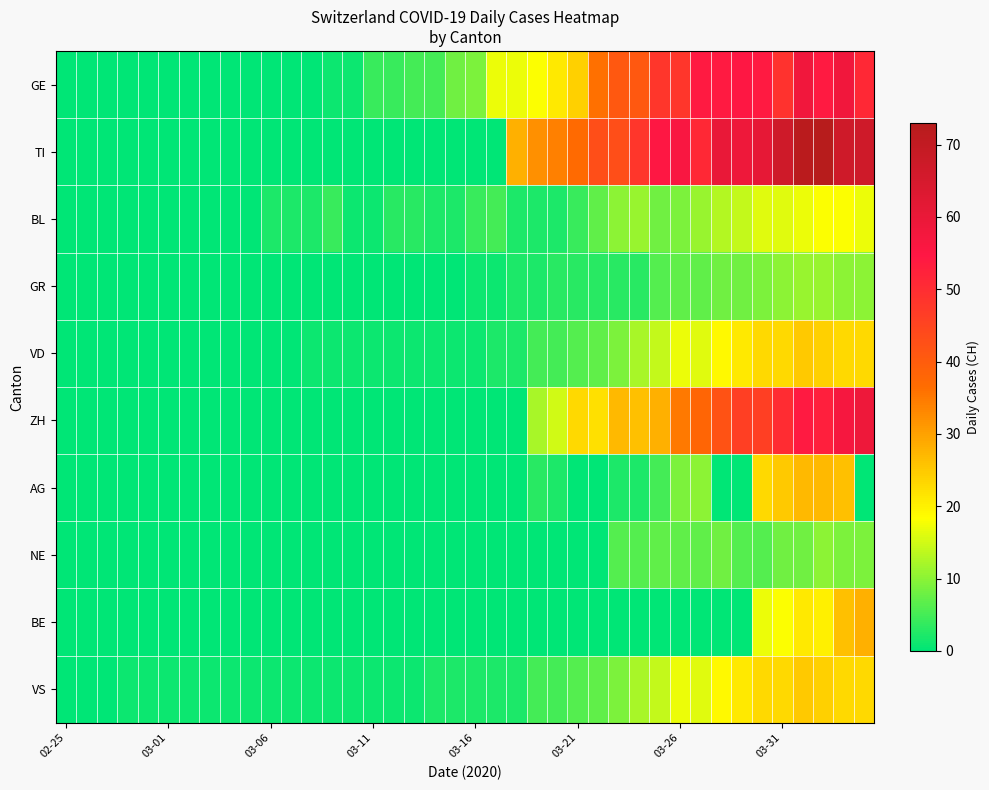

What is the greatest value displayed?

73